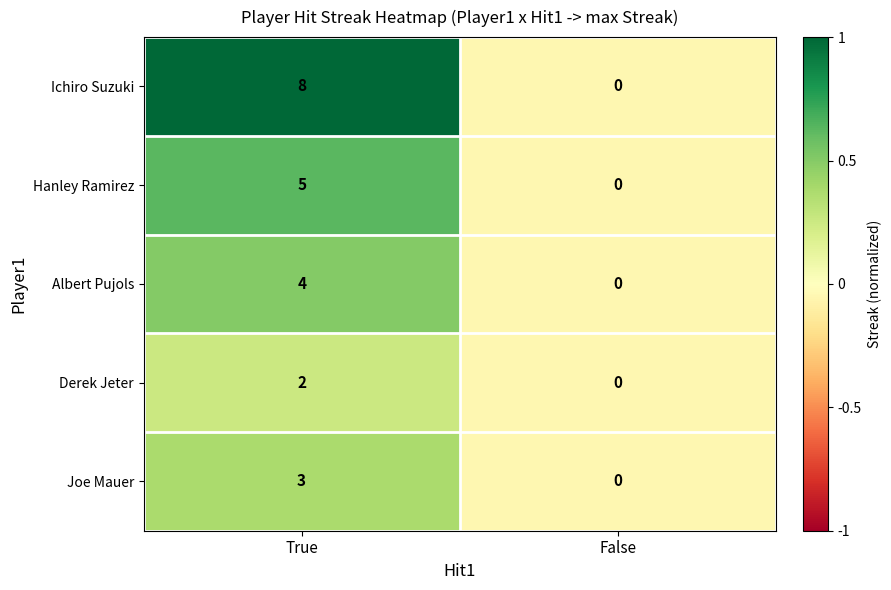

Where is Joe Mauer nearest to the value 1?

False